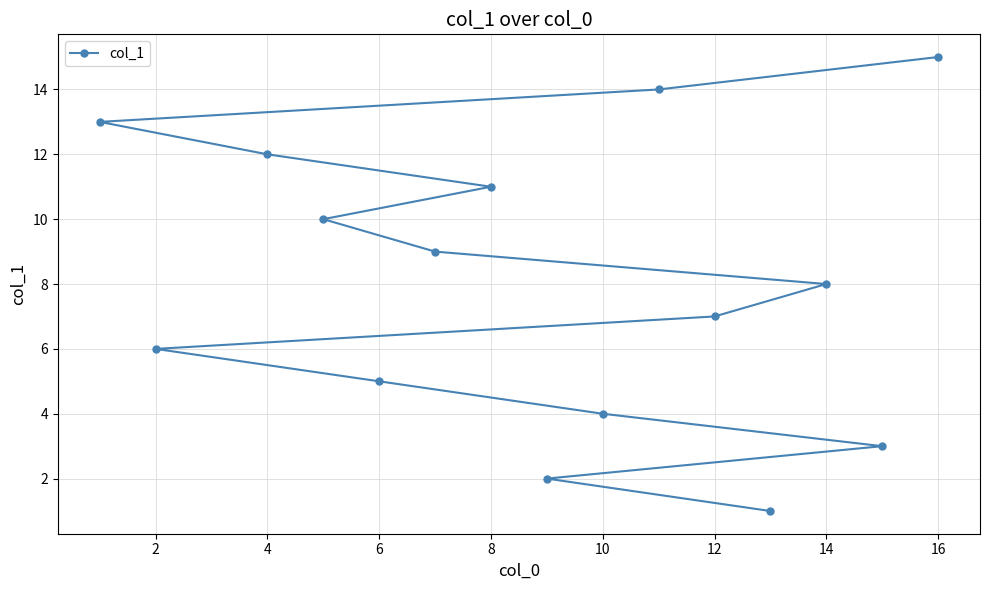

Is it true that the value at 10 is 2?

False